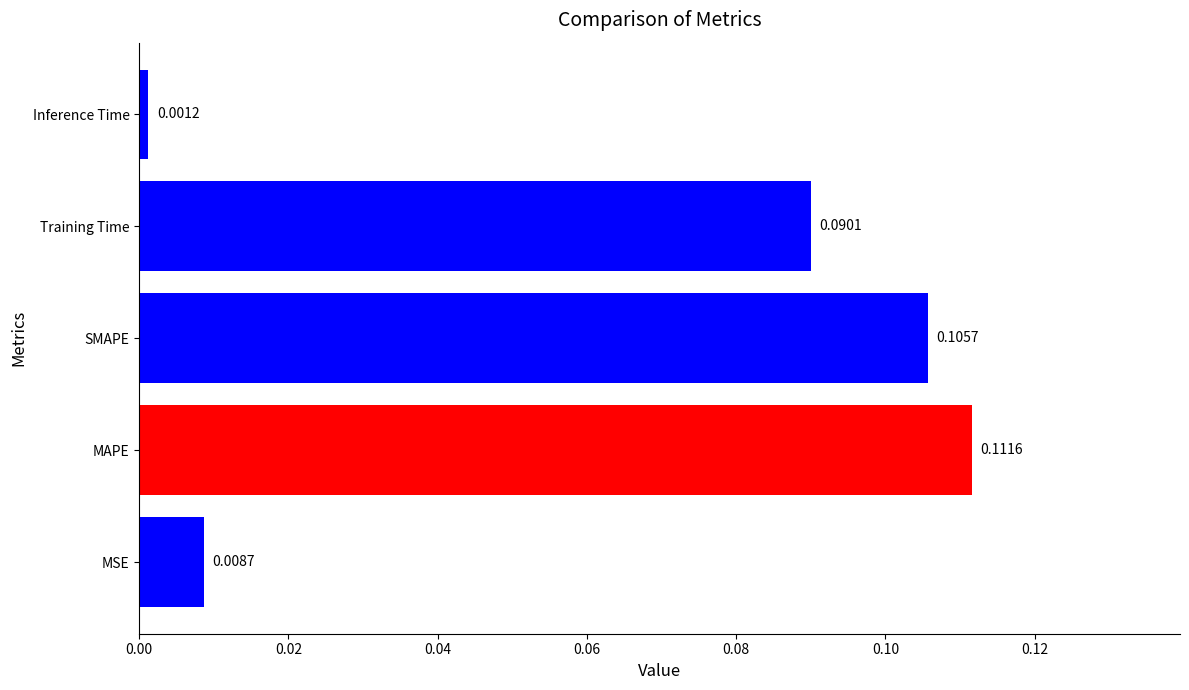

Does the chart contain any negative values?

No